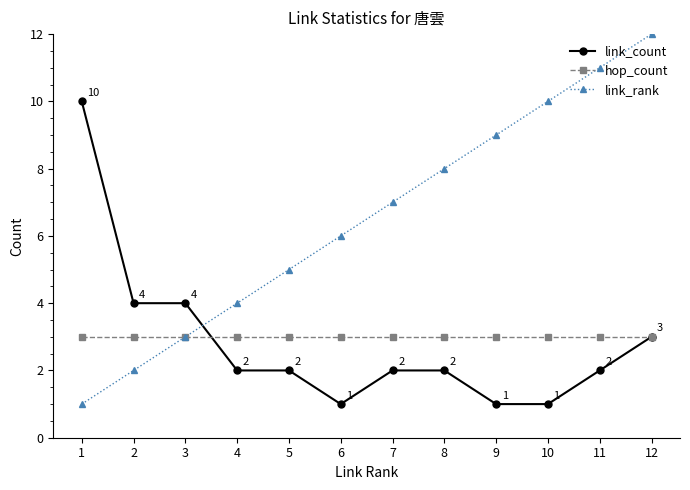

What is the difference between the second highest and minimum values in the link_rank series?

10